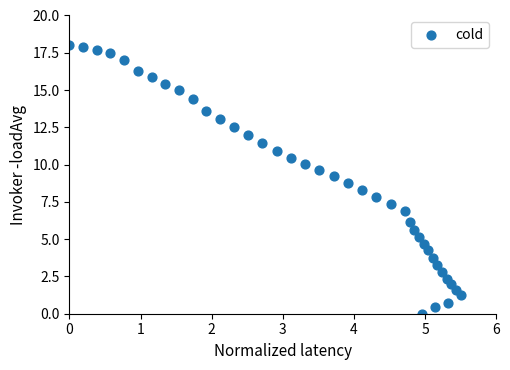

What is the range of Y values (max minus min)?

18.0